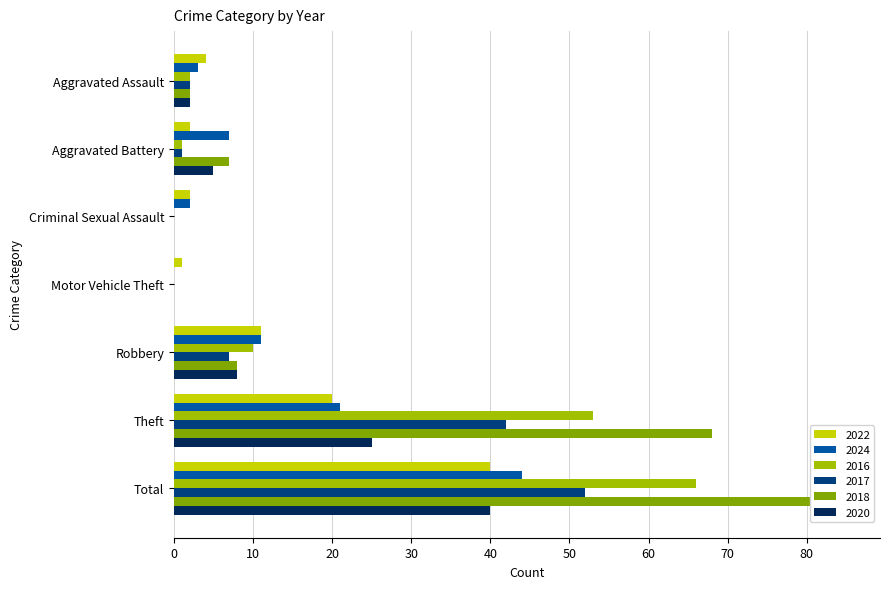

Is it true that 2018 equals 46 at Motor Vehicle Theft?

False